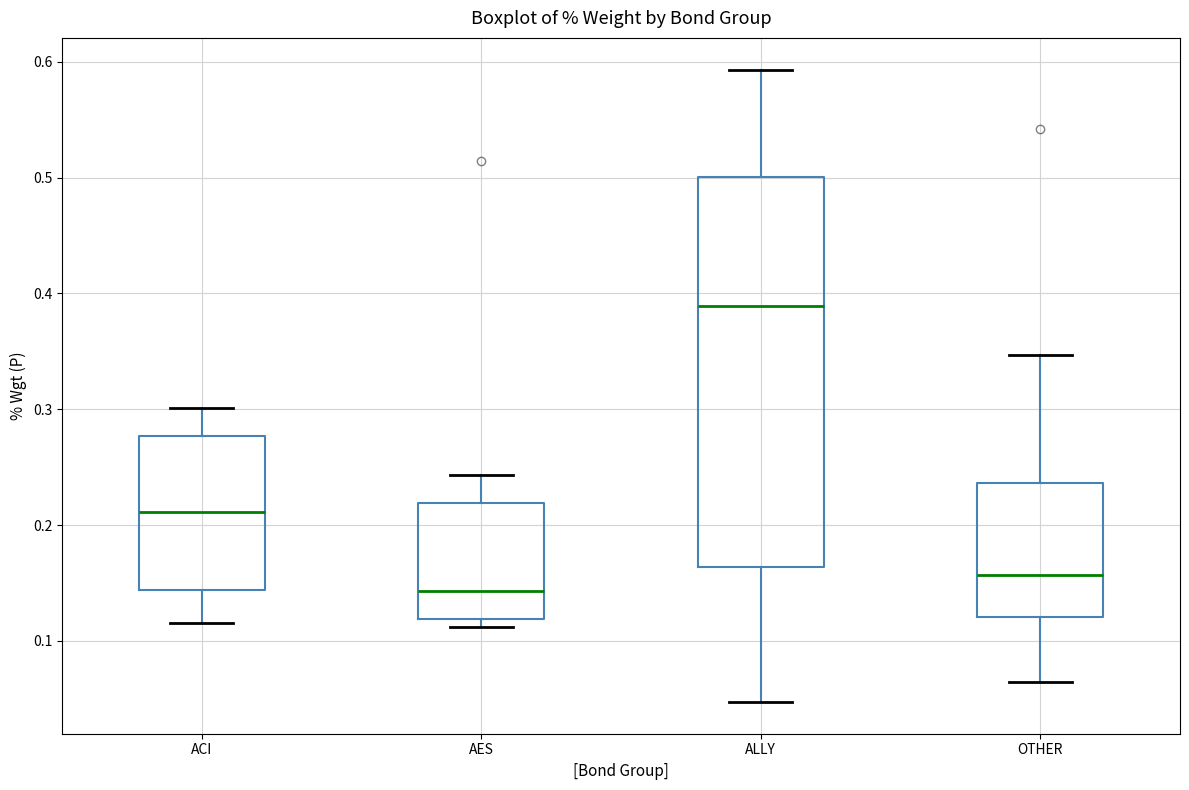

Which box is the tallest, from its lower edge to its upper edge?

ALLY